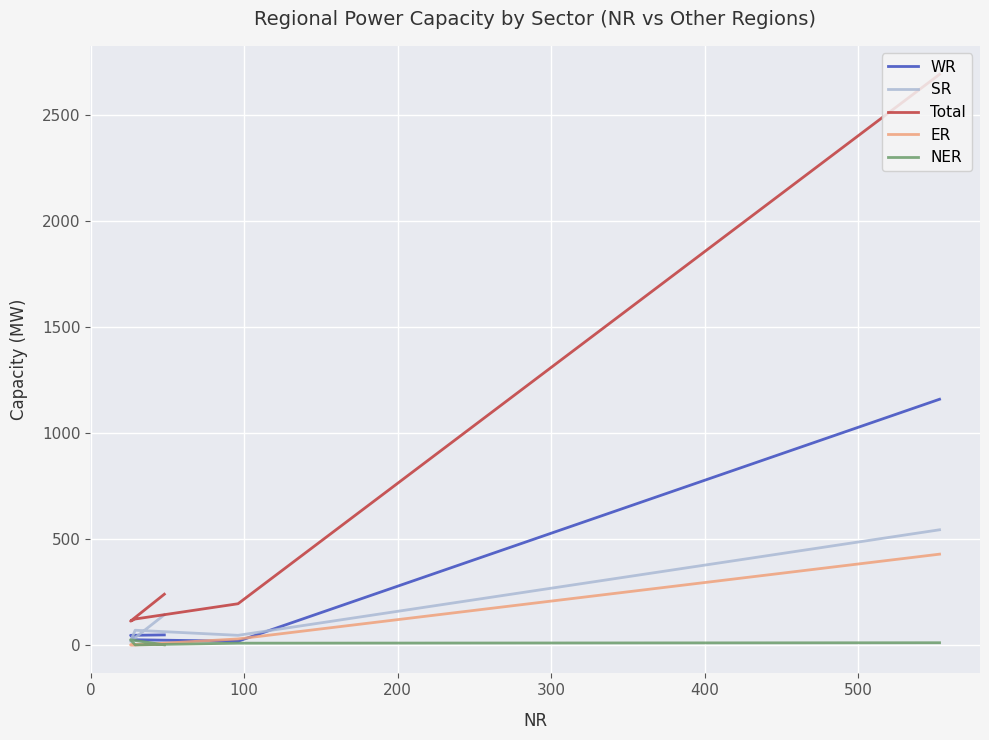

What is the difference between the maximum and minimum values in the WR series?

1142